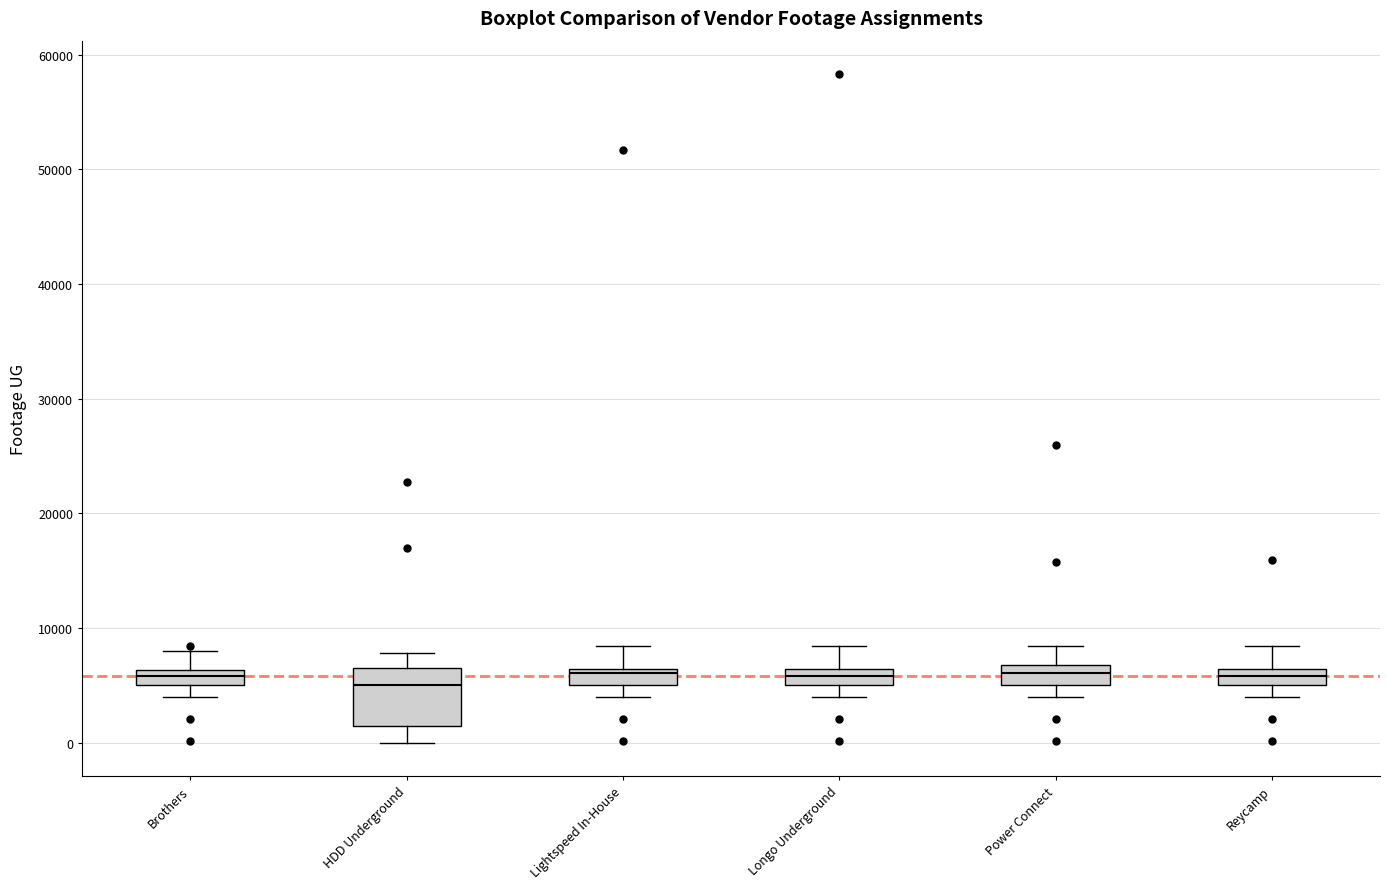

Comparing the boxes themselves (not the whiskers), which one is the tallest?

HDD Underground